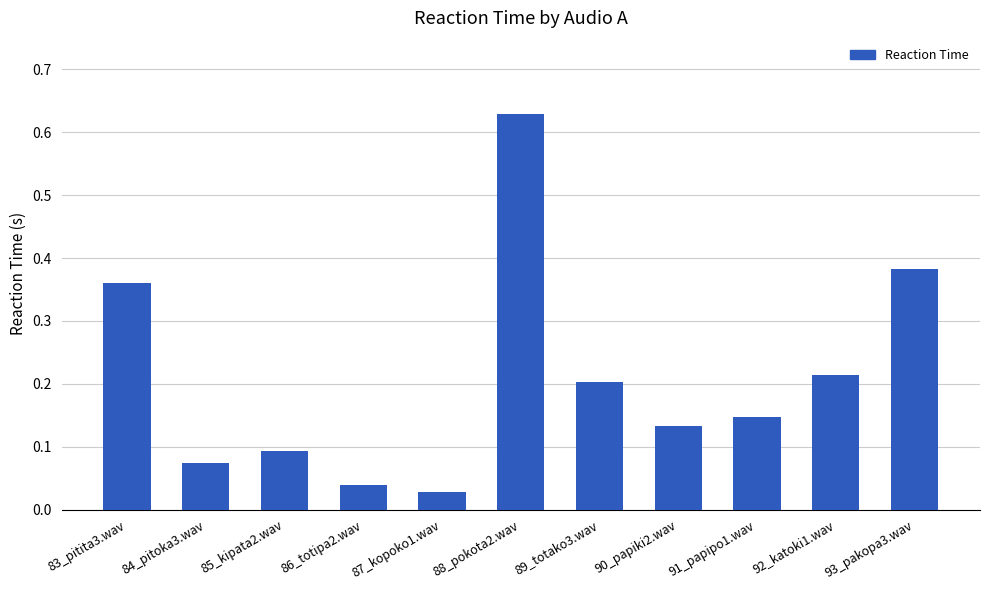

Rank the categories by value from highest to lowest.

88_pokota2.wav, 93_pakopa3.wav, 83_pitita3.wav, 92_katoki1.wav, 89_totako3.wav, 91_papipo1.wav, 90_papiki2.wav, 85_kipata2.wav, 84_pitoka3.wav, 86_totipa2.wav, 87_kopoko1.wav